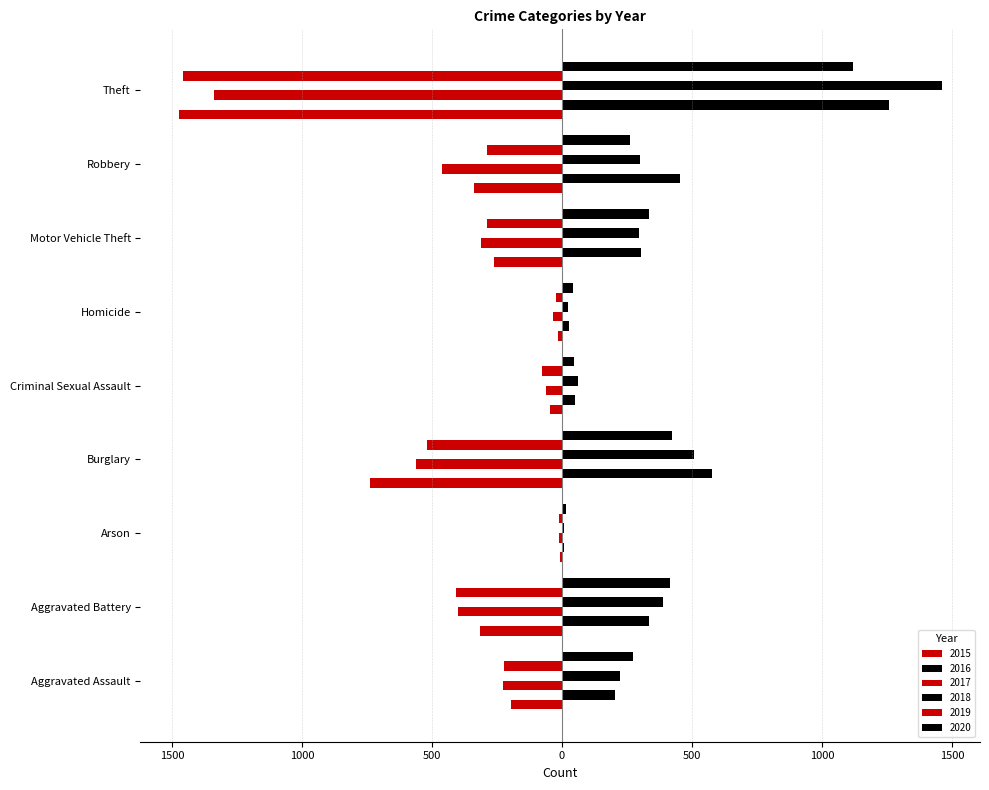

What is the difference between the highest and lowest values at Aggravated Battery?

822